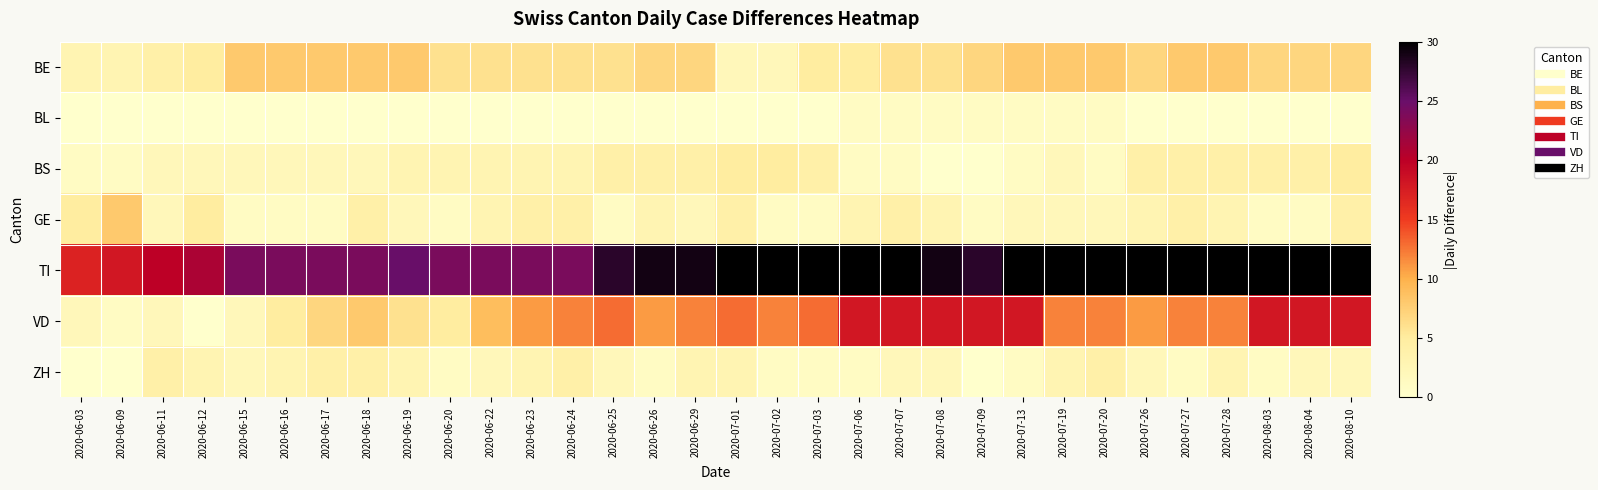

How many categories are shown in the chart?

32